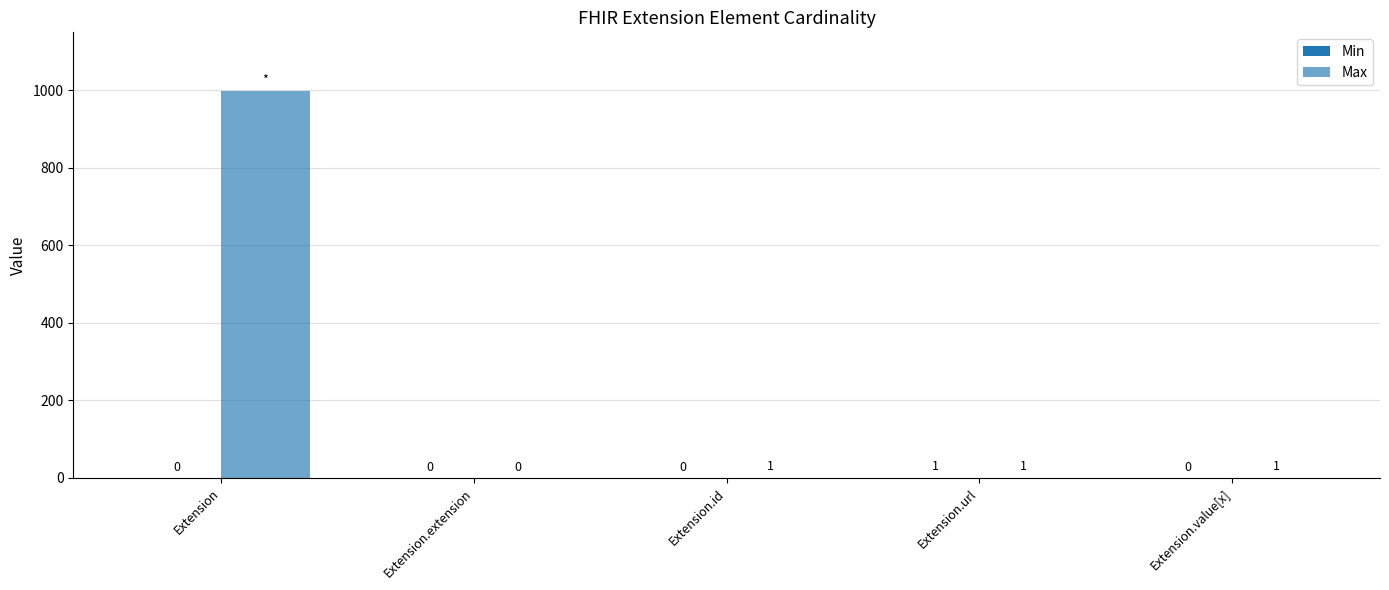

Does the chart contain stacked bars?

No